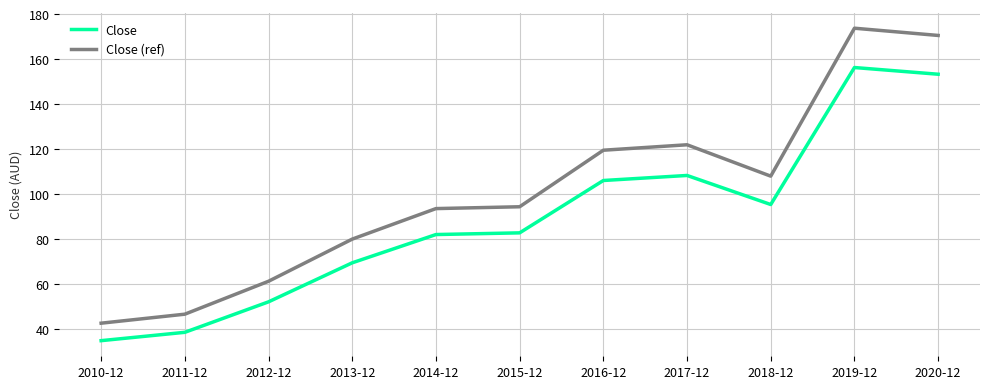

How many lines are shown in the chart?

2